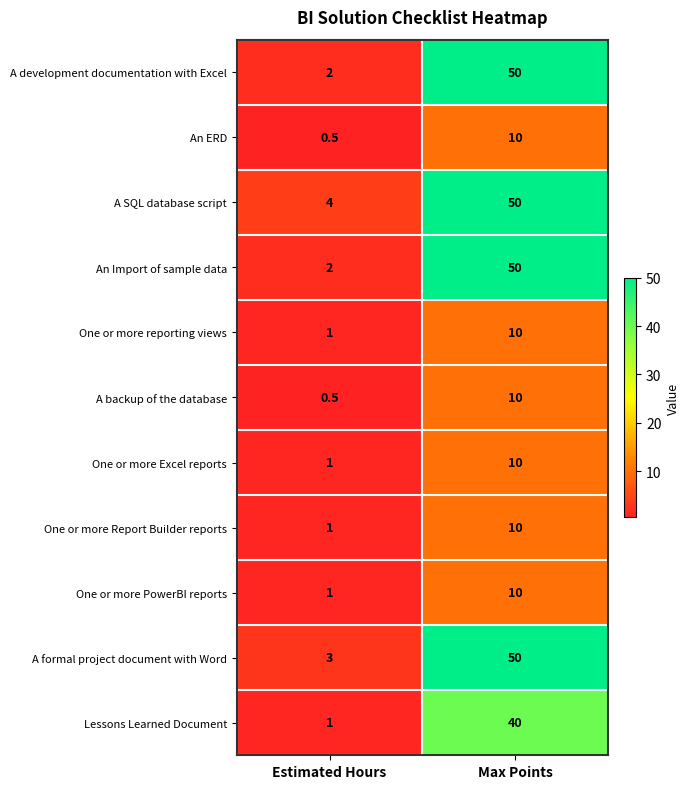

List the labels in order of A formal project document with Word value, smallest first.

Estimated Hours, Max Points